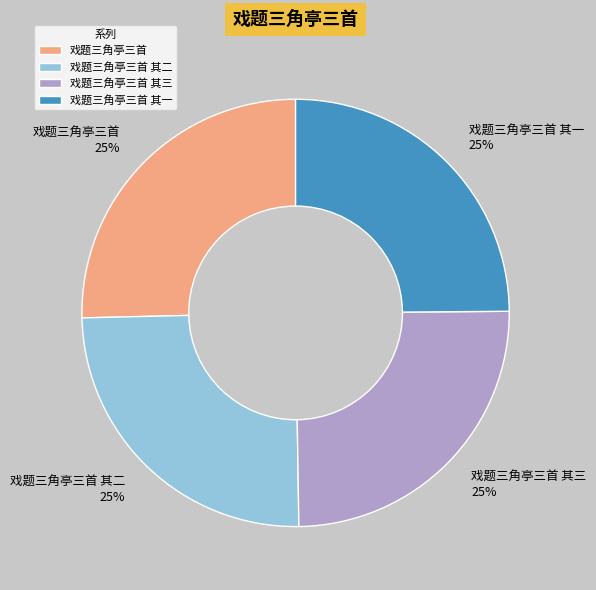

To the nearest percent, what percentage of the pie is 戏题三角亭三首 其三?

25%